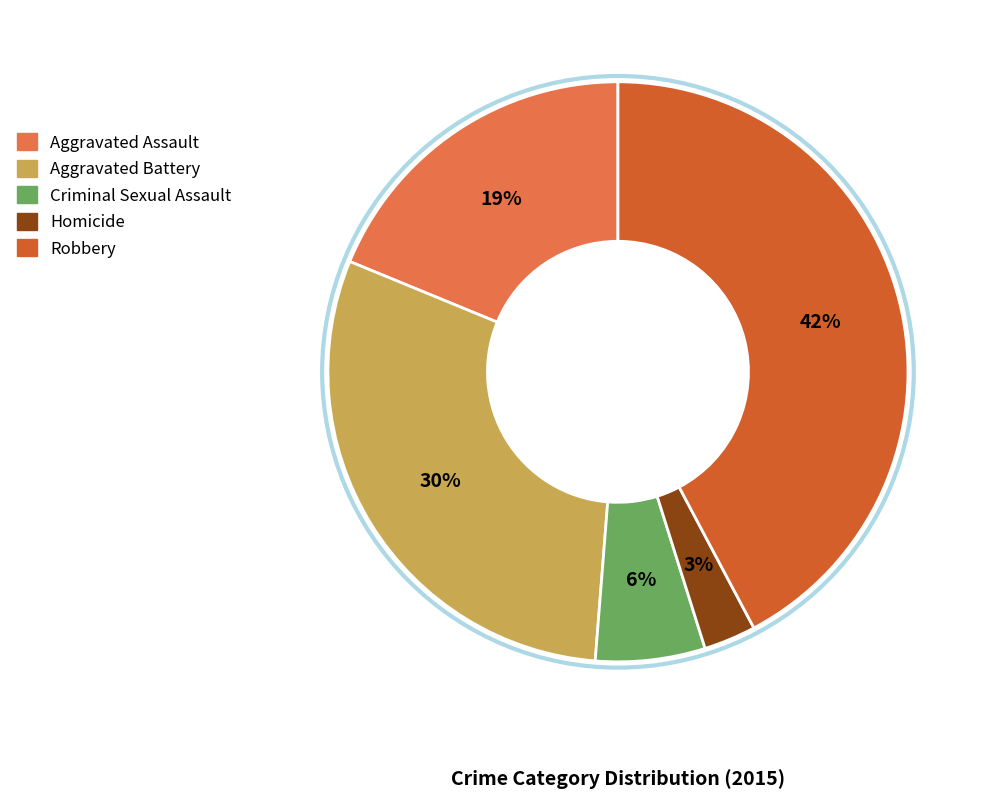

Count the number of slices in the pie.

5